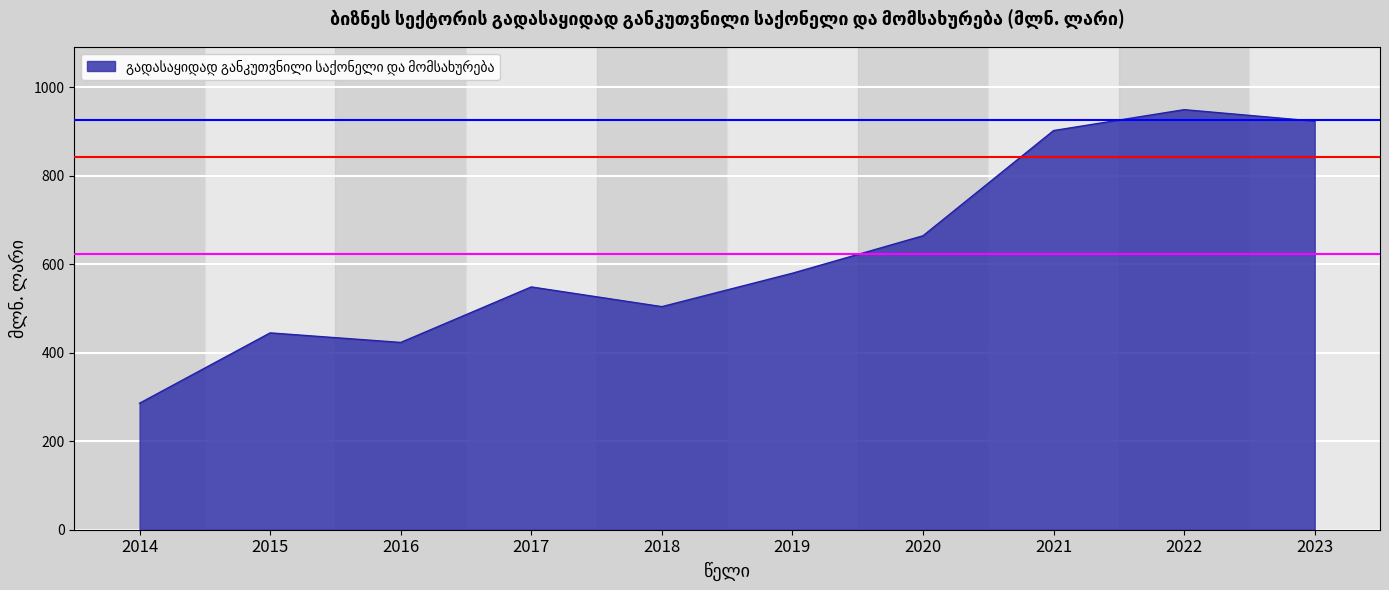

What is the smallest value displayed?

285.8